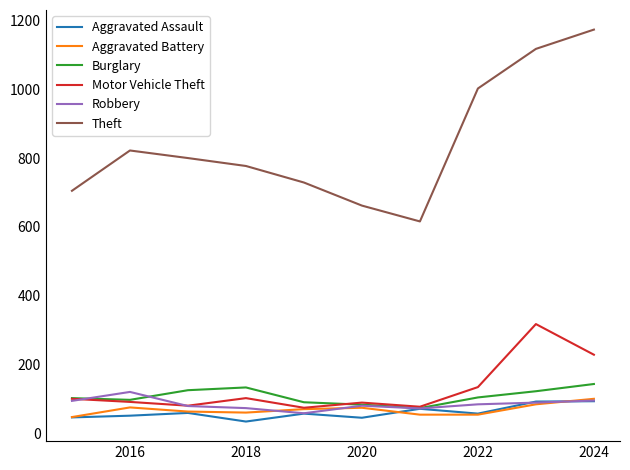

What are all the series names shown in the legend?

Aggravated Assault, Aggravated Battery, Burglary, Motor Vehicle Theft, Robbery, Theft